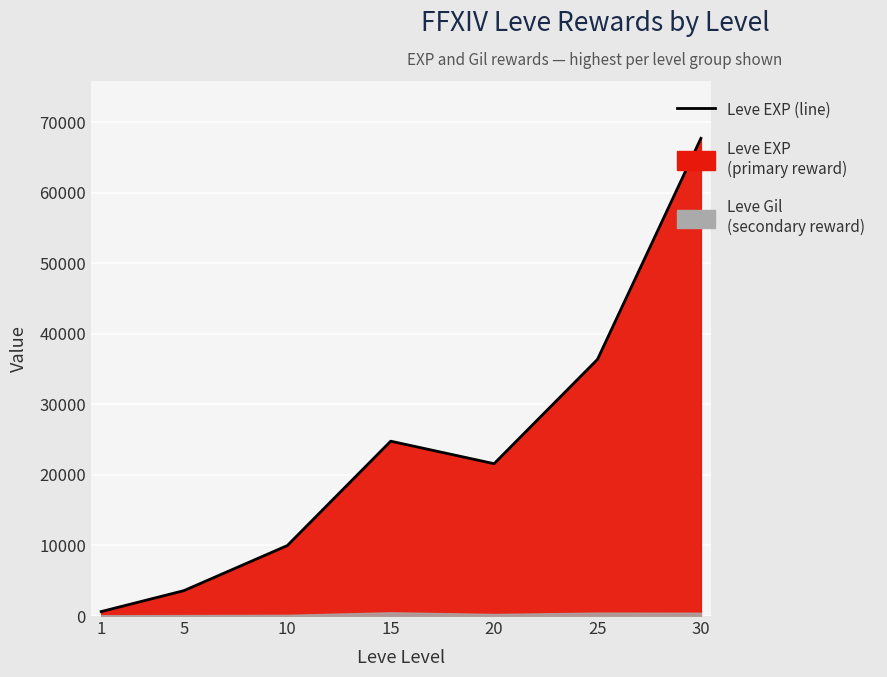

True or false: the data has more than 2 interior local peaks.

False